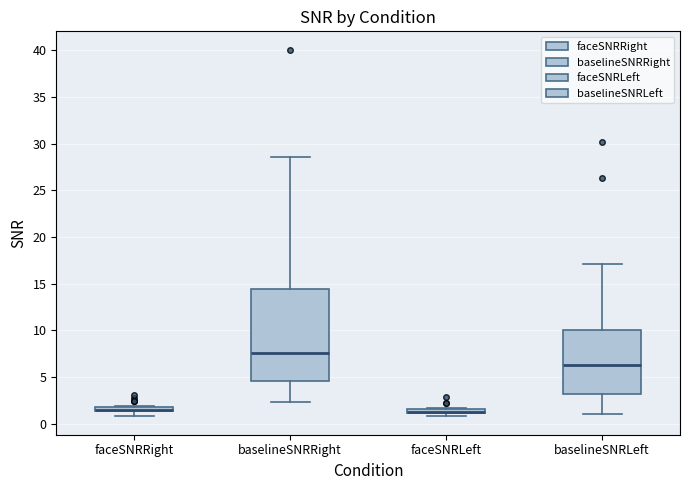

Where is the lower edge of the box for faceSNRLeft on the y-axis? The values are not printed on the chart, so give them approximately, as read against the axis.

1.0